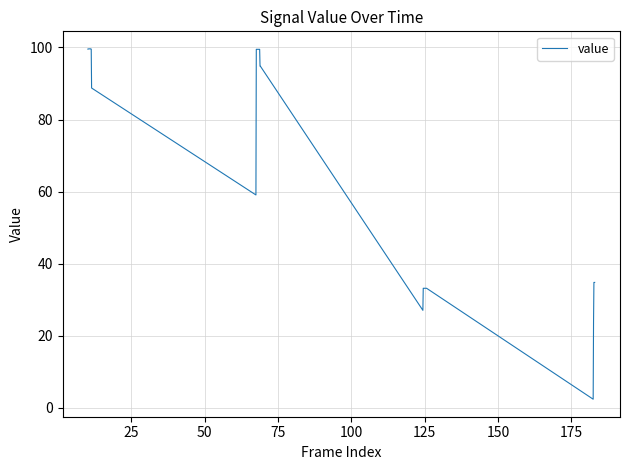

What is the difference between the maximum and minimum values?

97.2